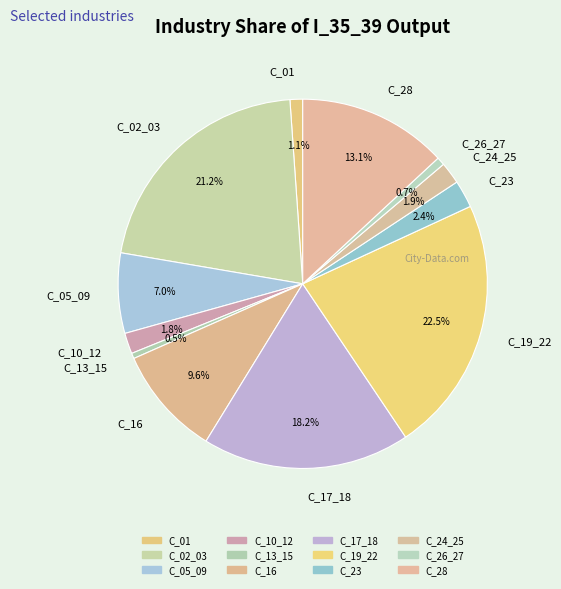

To the nearest percent, what portion does C_05_09 represent?

7%